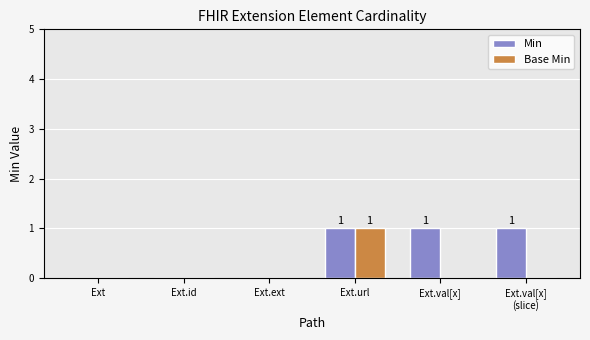

Which series has the largest total across all categories?

Min